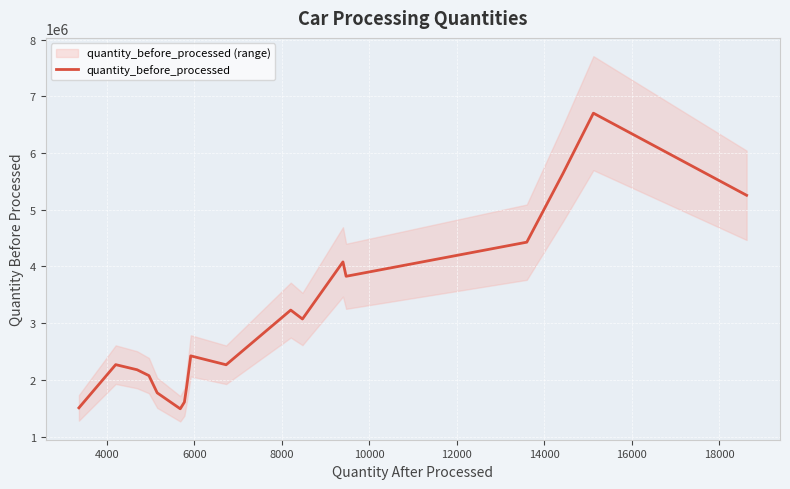

What is the highest value of the quantity_before_processed series?

6704490.7